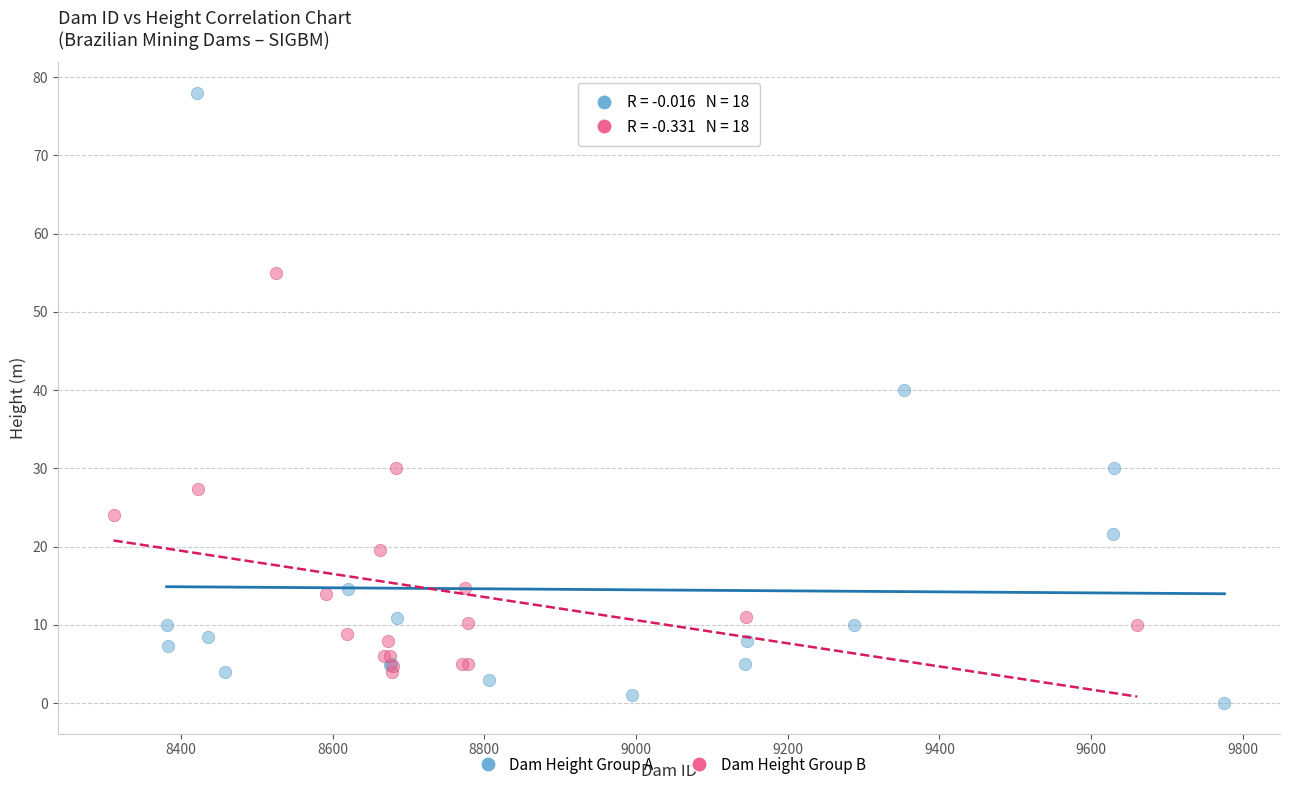

Which series has the widest spread of Y values?

Dam Height Group A